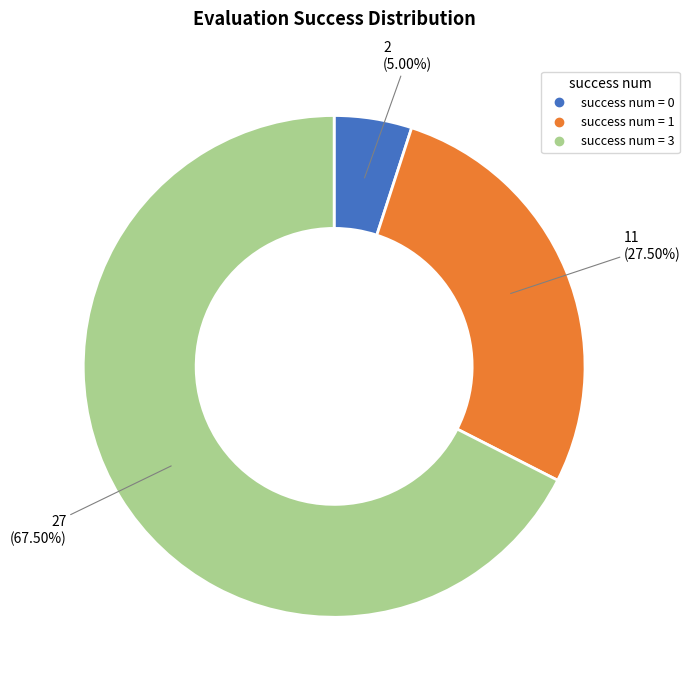

Does any single category account for the majority?

Yes